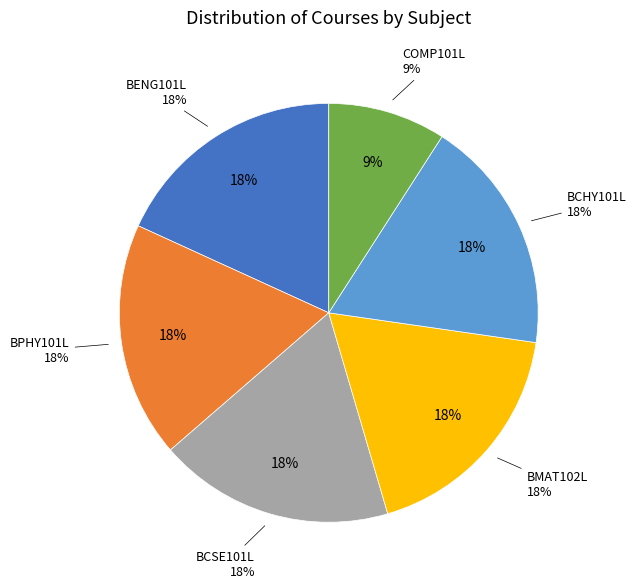

What percentage is the BCHY101L slice, to the nearest percent?

18%